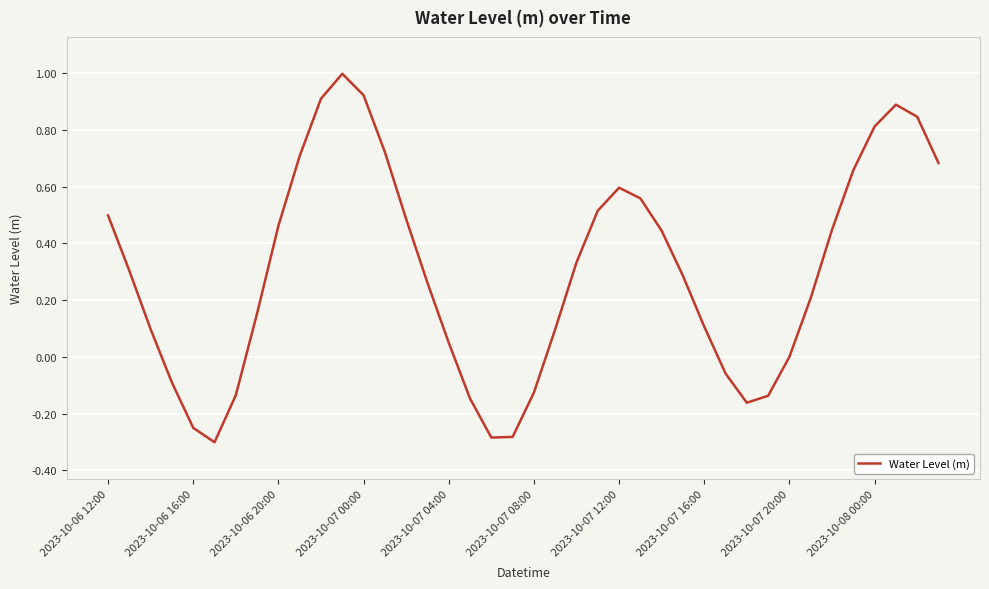

Is this an area chart (filled region under the line)?

No